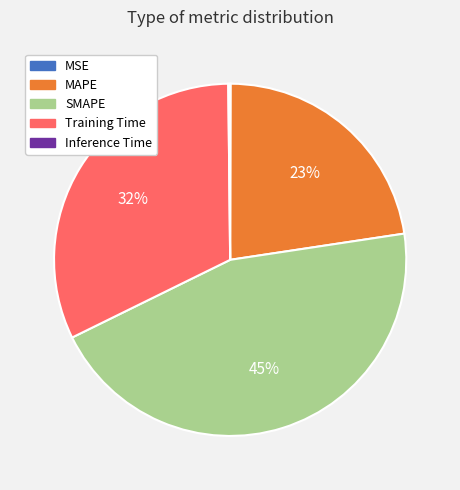

To the nearest percent, what is the difference between the Training Time and SMAPE slice percentages?

13%